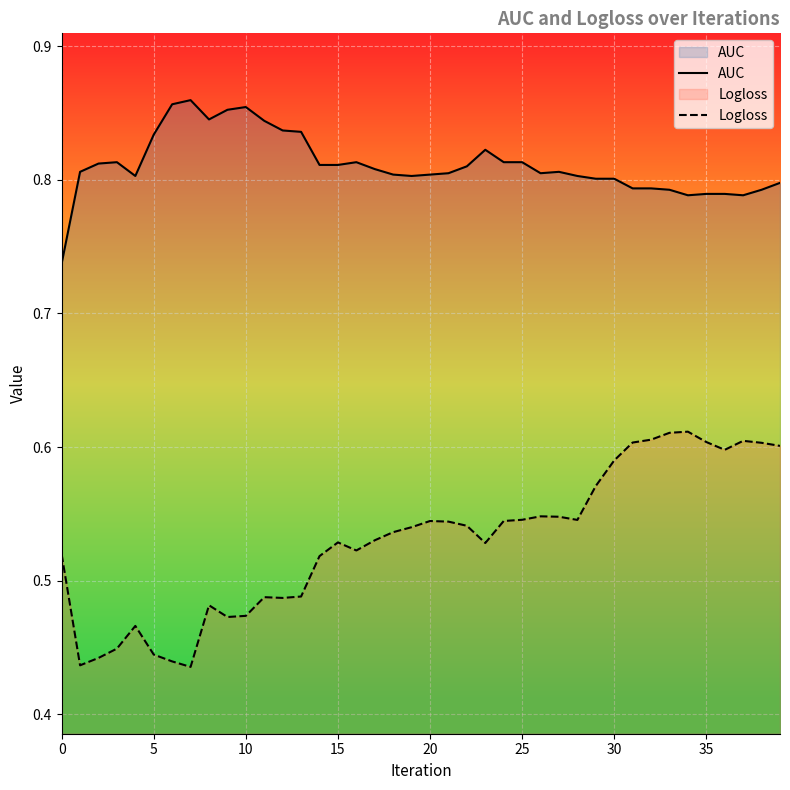

The Logloss series shows 0.9 at 0. True or false?

False